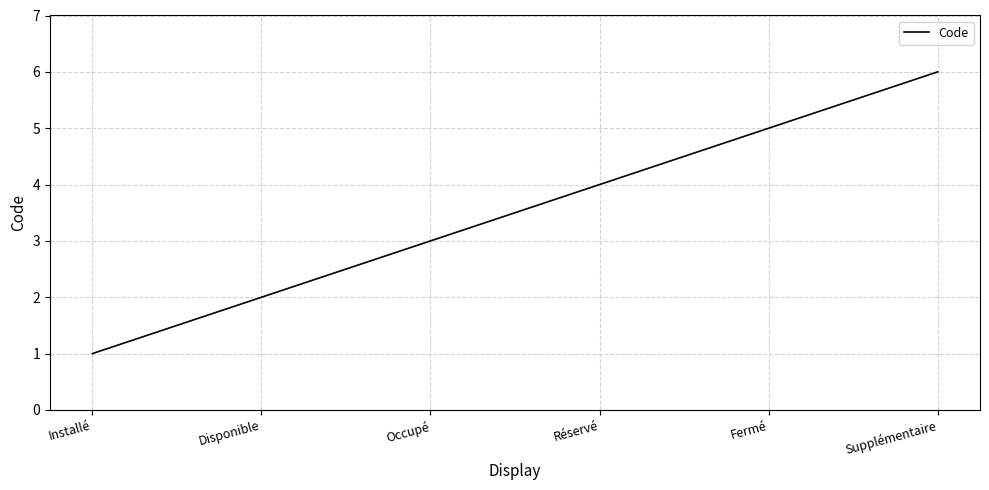

Does the chart have visible grid lines?

Yes